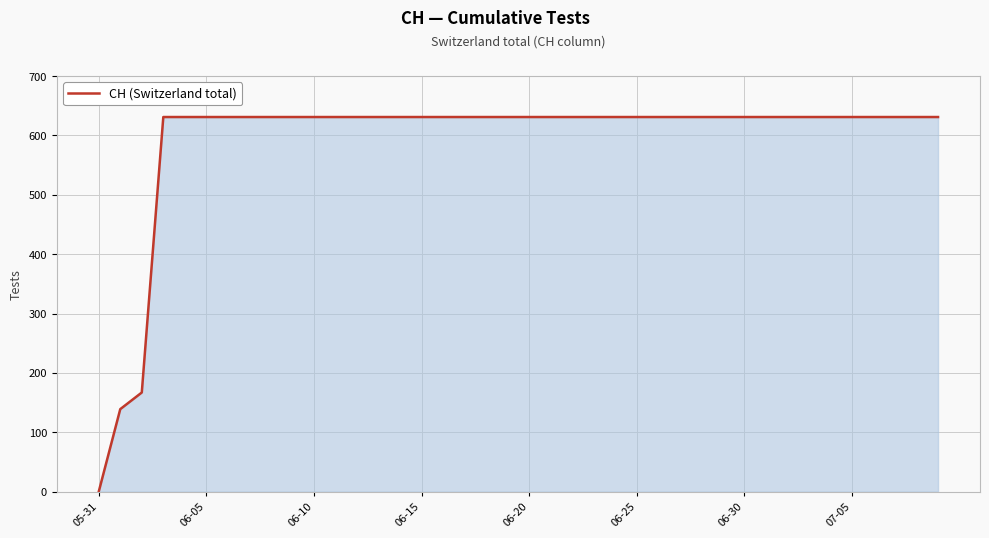

What is the difference between the maximum and second lowest values?

492